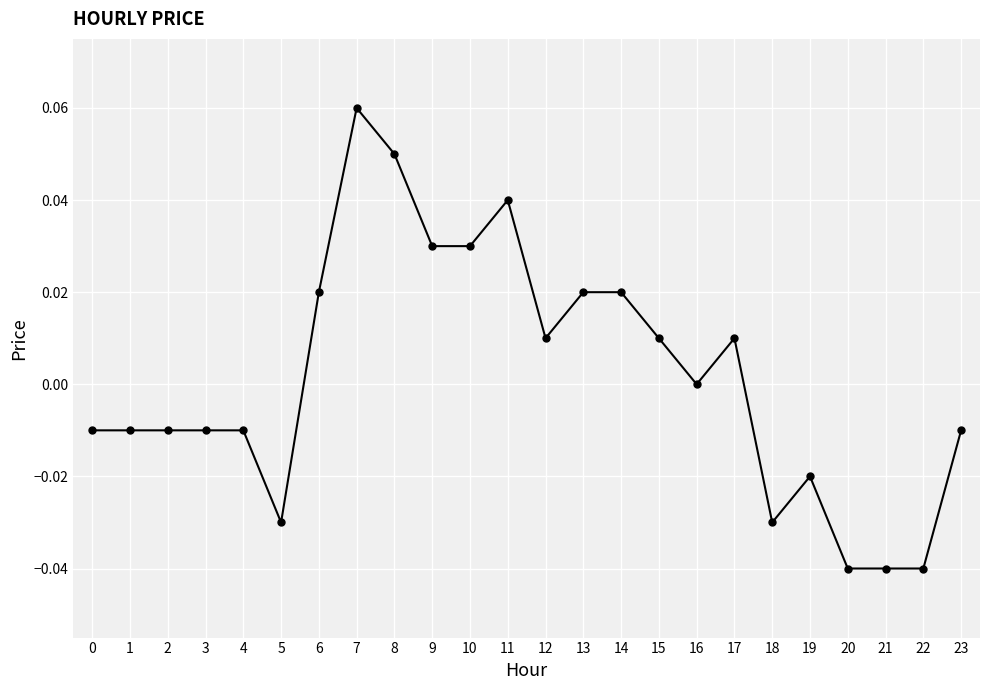

True or false: the data has more than 0 interior local peaks.

True